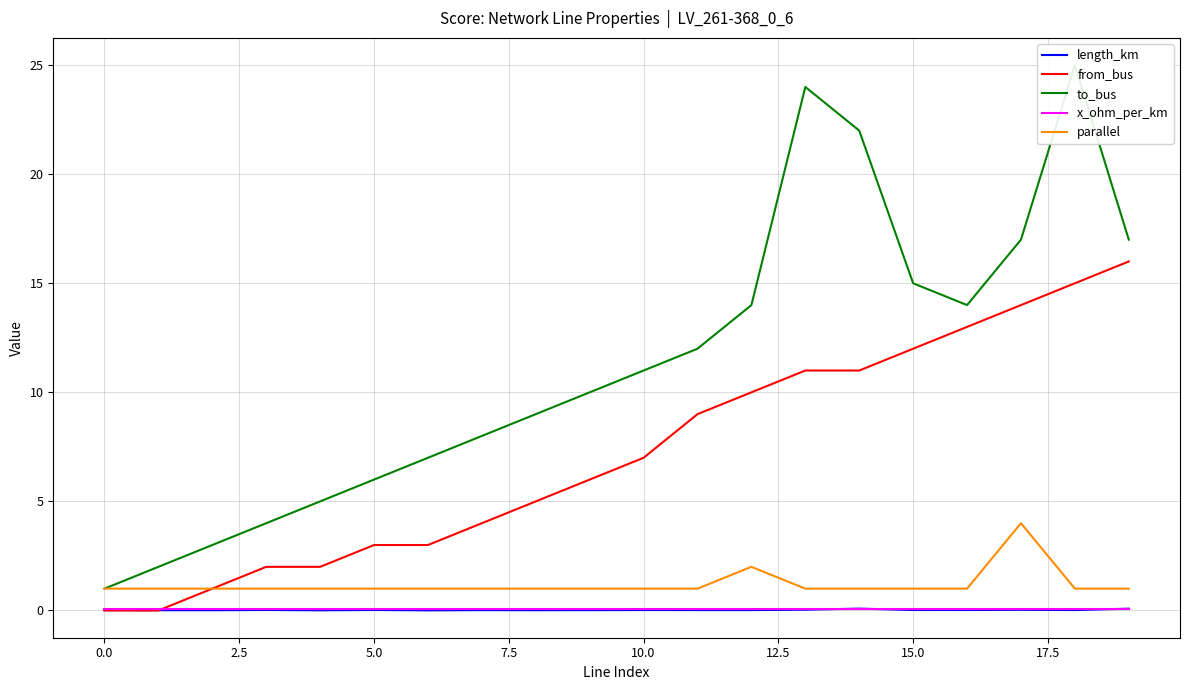

True or false: parallel and x_ohm_per_km intersect in this chart.

False